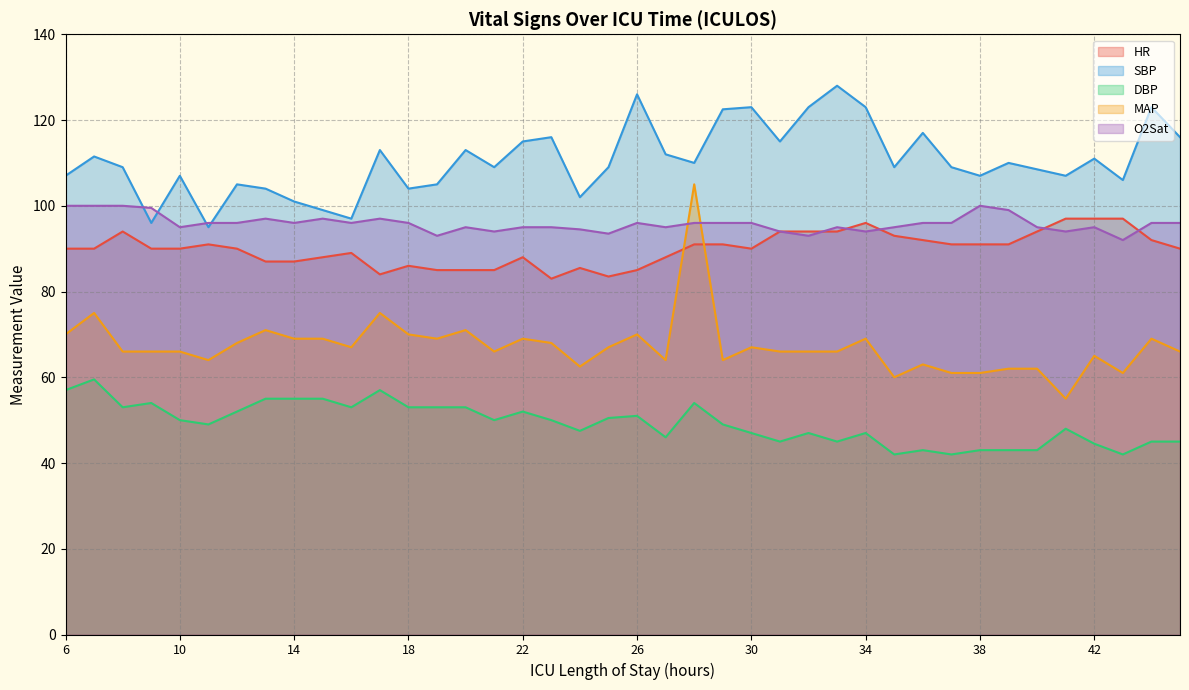

How many values in the O2Sat series are below 96?

18